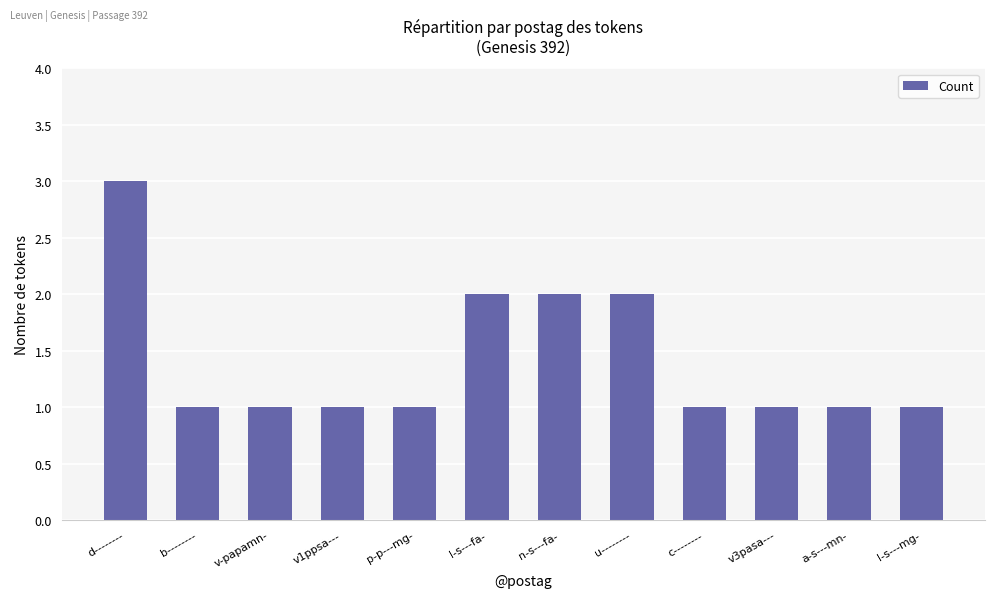

What is the label of the 7th bar from the left?

n-s---fa-